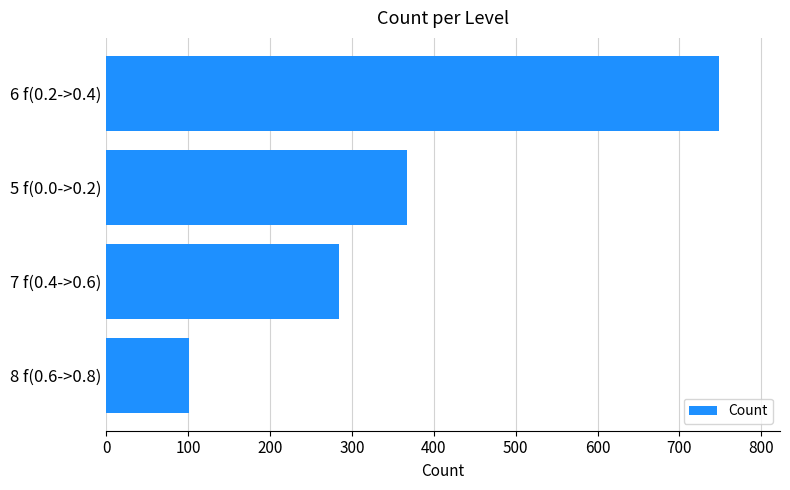

How many data points are less than 367?

2